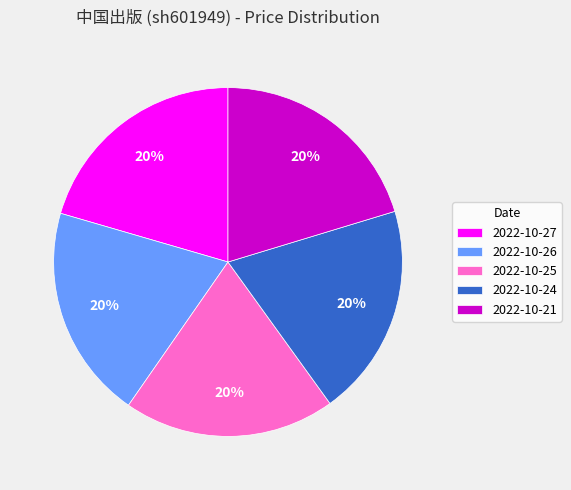

Is there a majority slice in this chart?

No